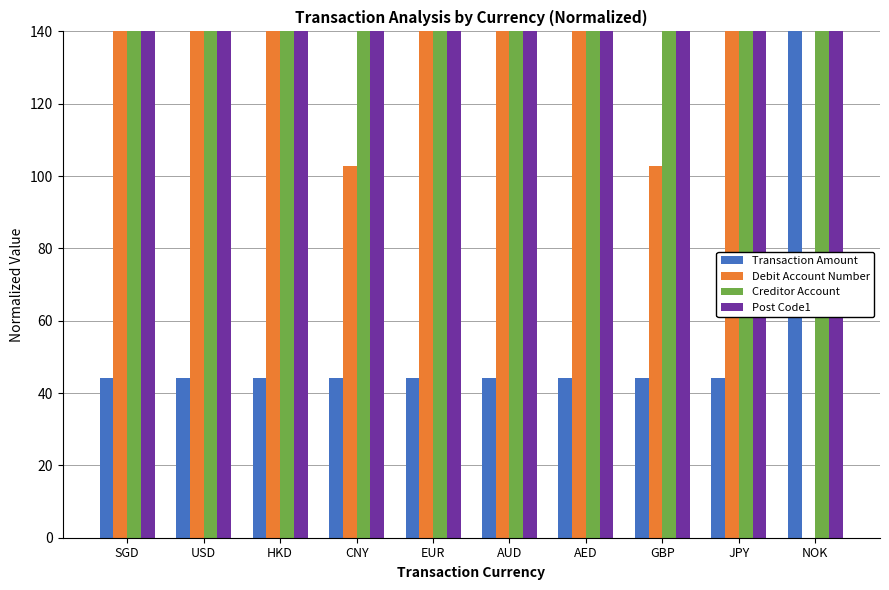

What is the sum of the Transaction Amount values at EUR and GBP?

88.3